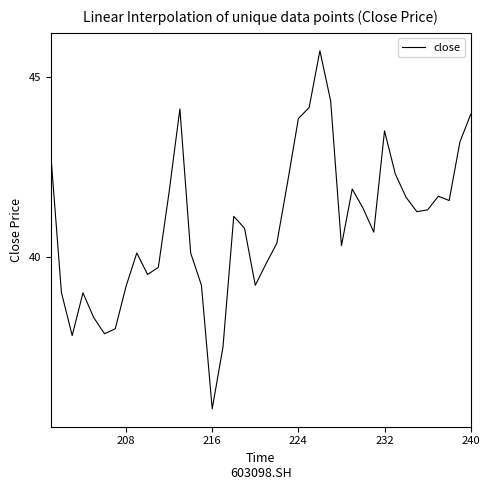

True or false: there are more than 0 points higher than both neighbors.

True